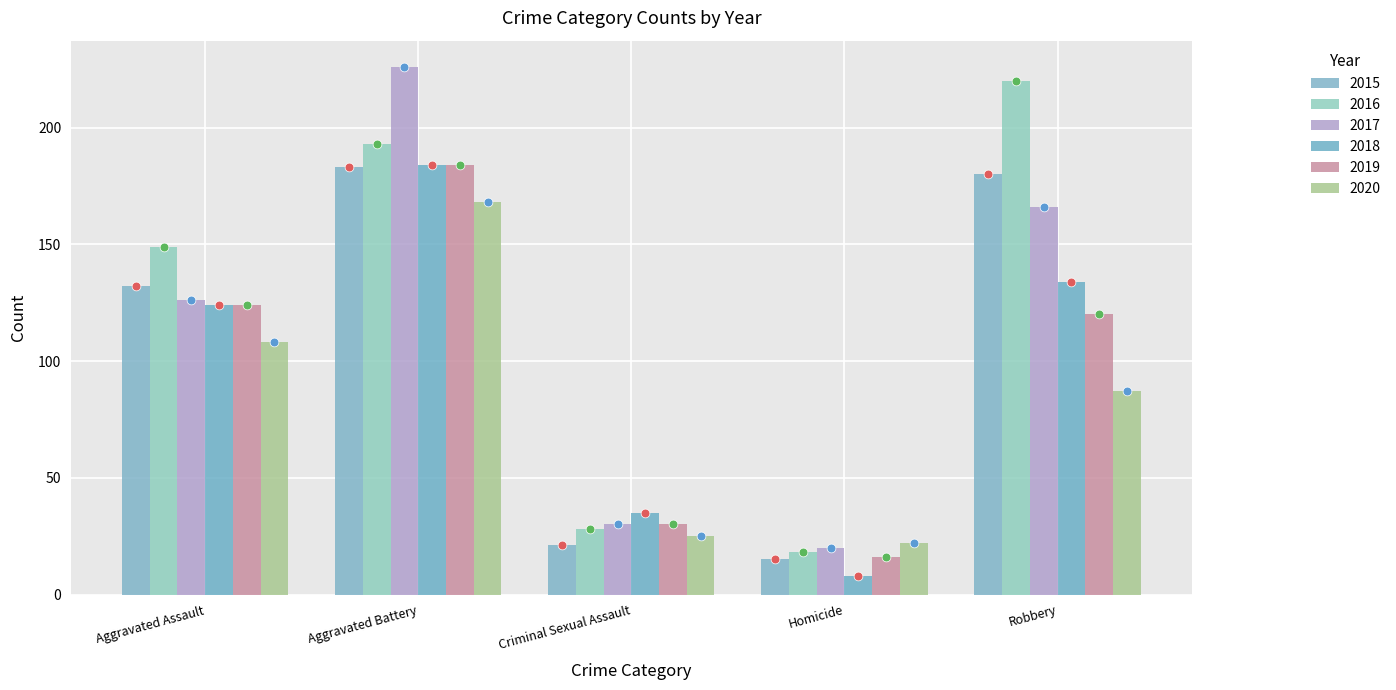

Which series reaches the minimum Y coordinate?

2018